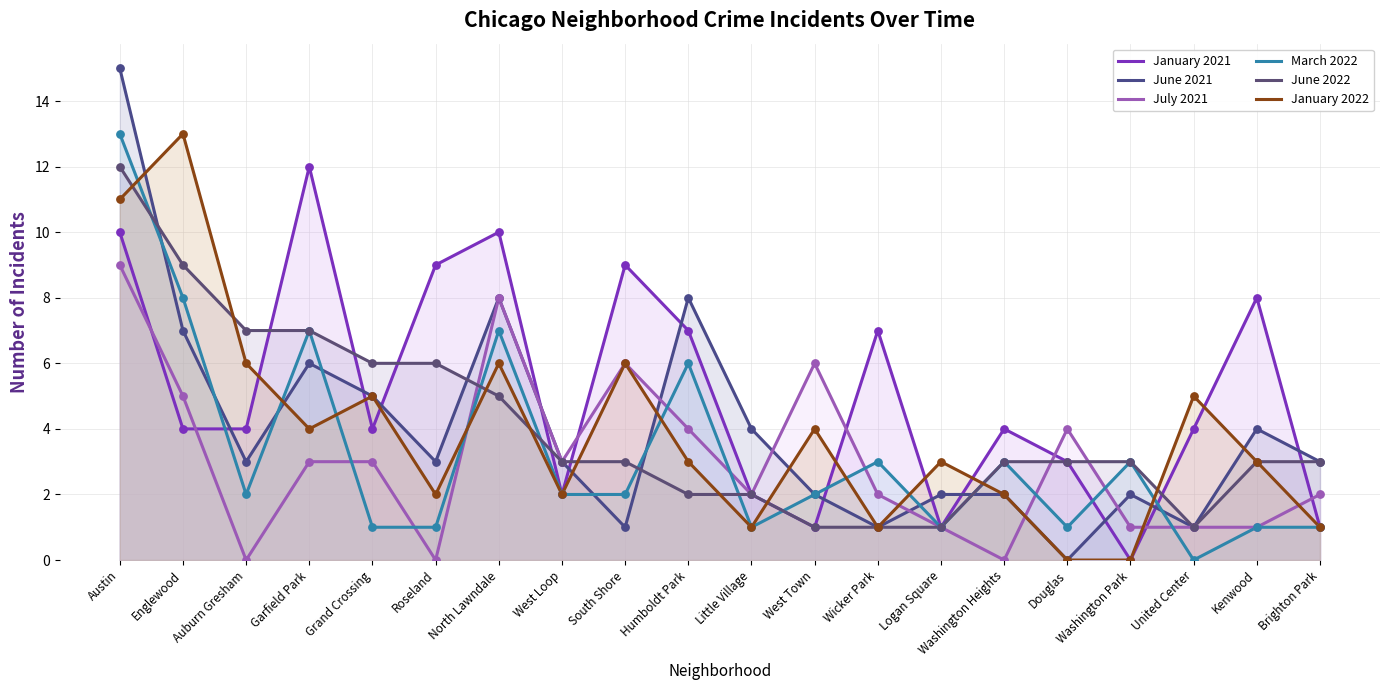

What are all the series names shown in the legend?

January 2021, June 2021, July 2021, March 2022, June 2022, January 2022